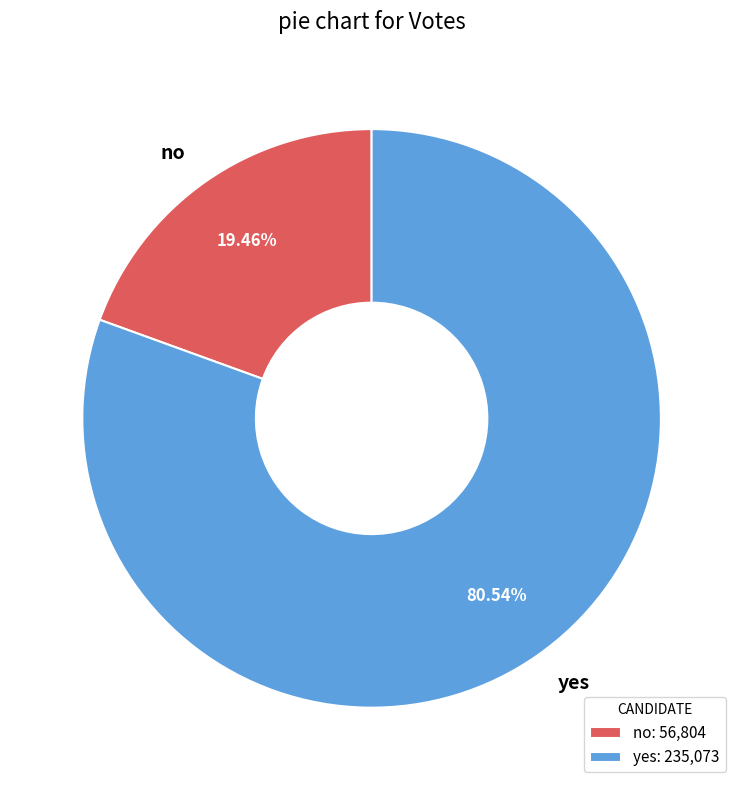

What percentage is the no slice, to the nearest percent?

19%